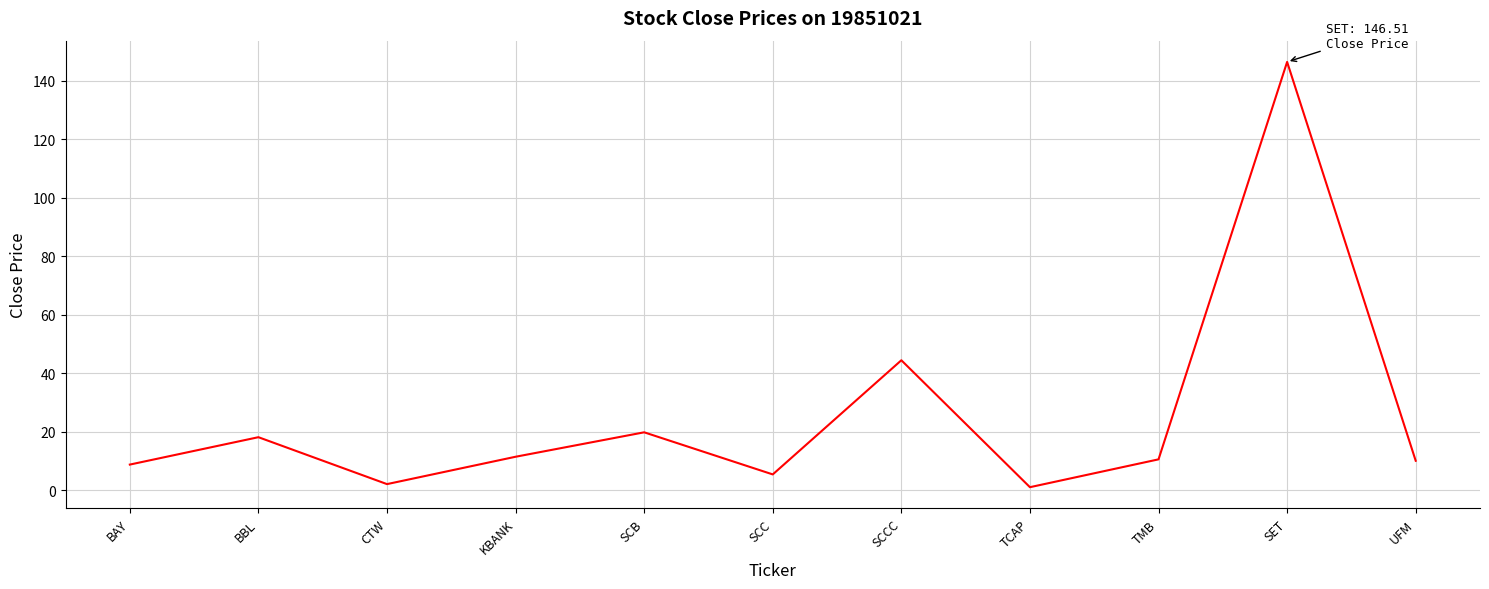

What is the difference between the values at SCC and UFM?

4.7